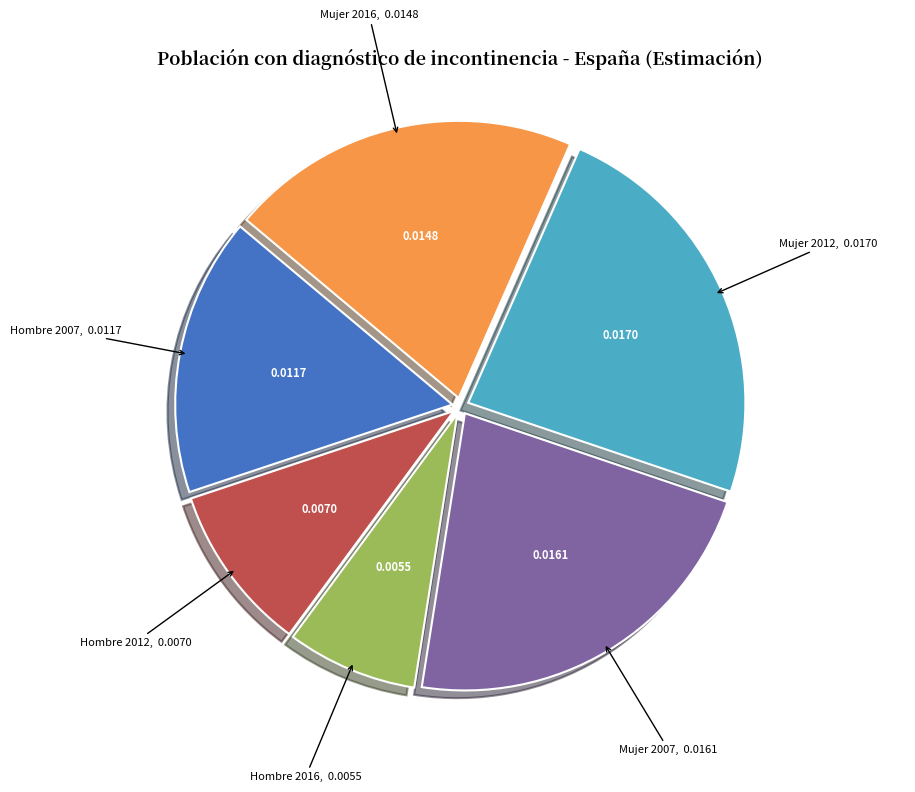

Do Mujer 2016 and Mujer 2012 together represent more than half of the pie?

No